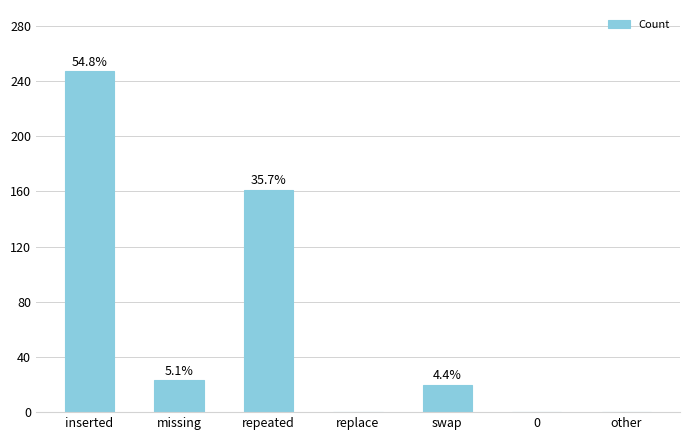

Where is the data nearest to the value 123?

repeated